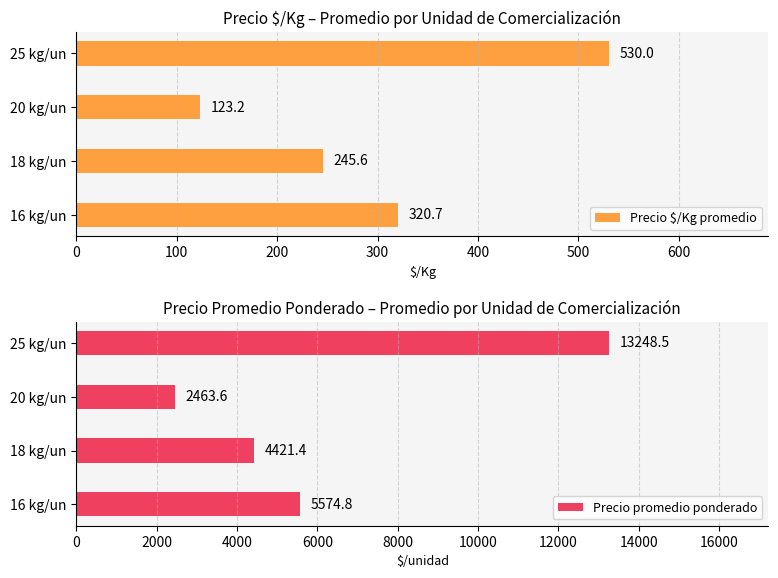

What are all the series names shown in the legend?

Precio $/Kg promedio, Precio promedio ponderado